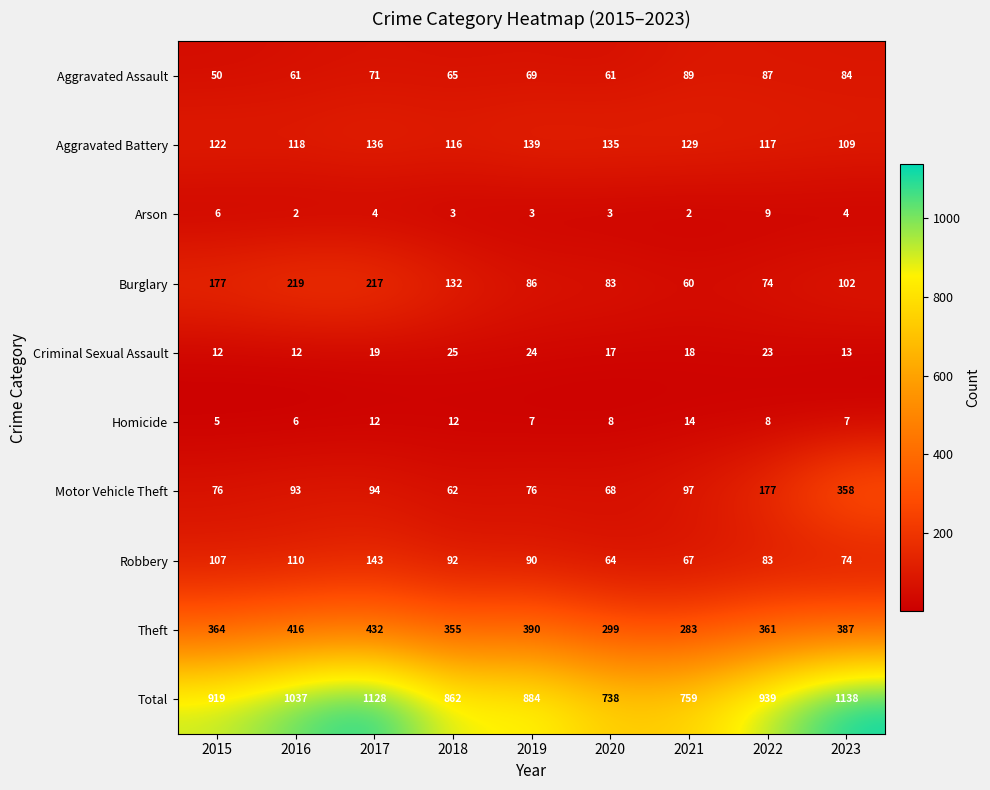

Where does the Aggravated Assault series first go above 69?

2017